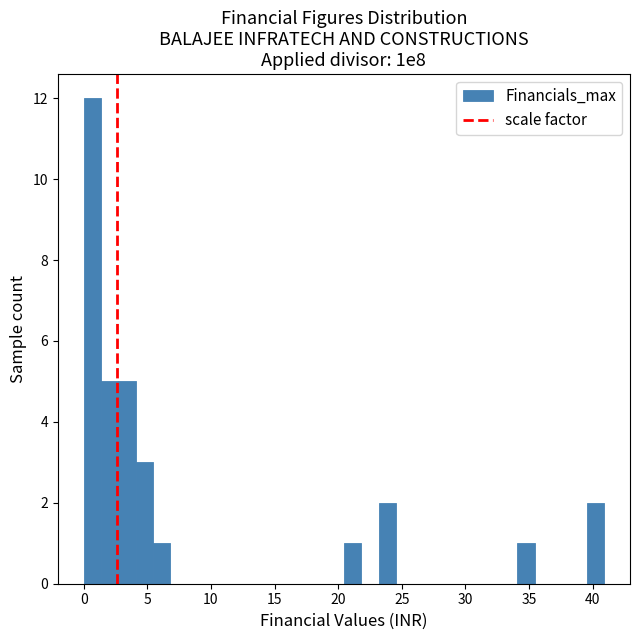

Read against the x-axis, roughly where is the centre of the tallest bar?

0.5